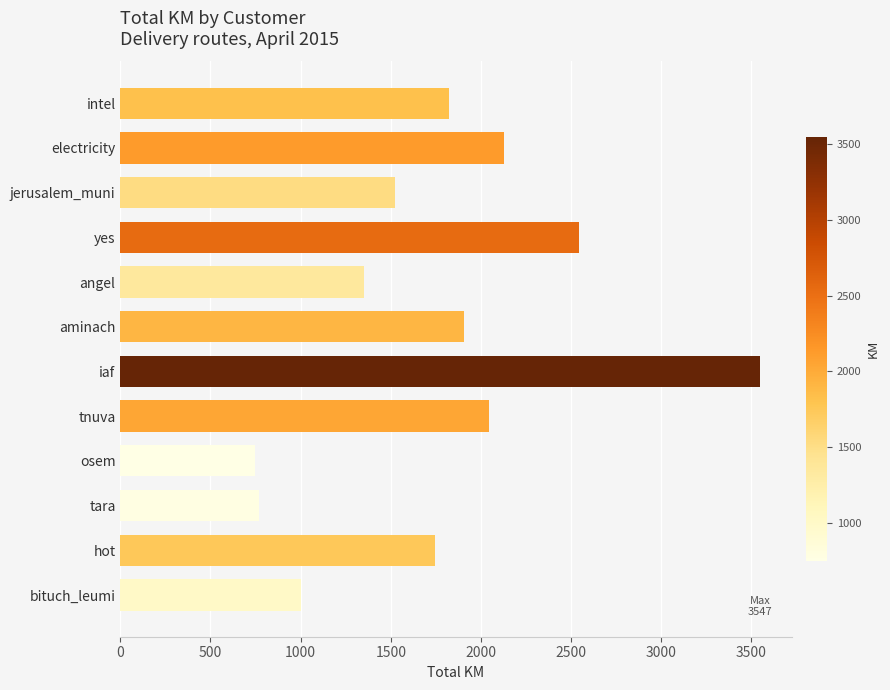

What is the greatest value displayed?

3547.1